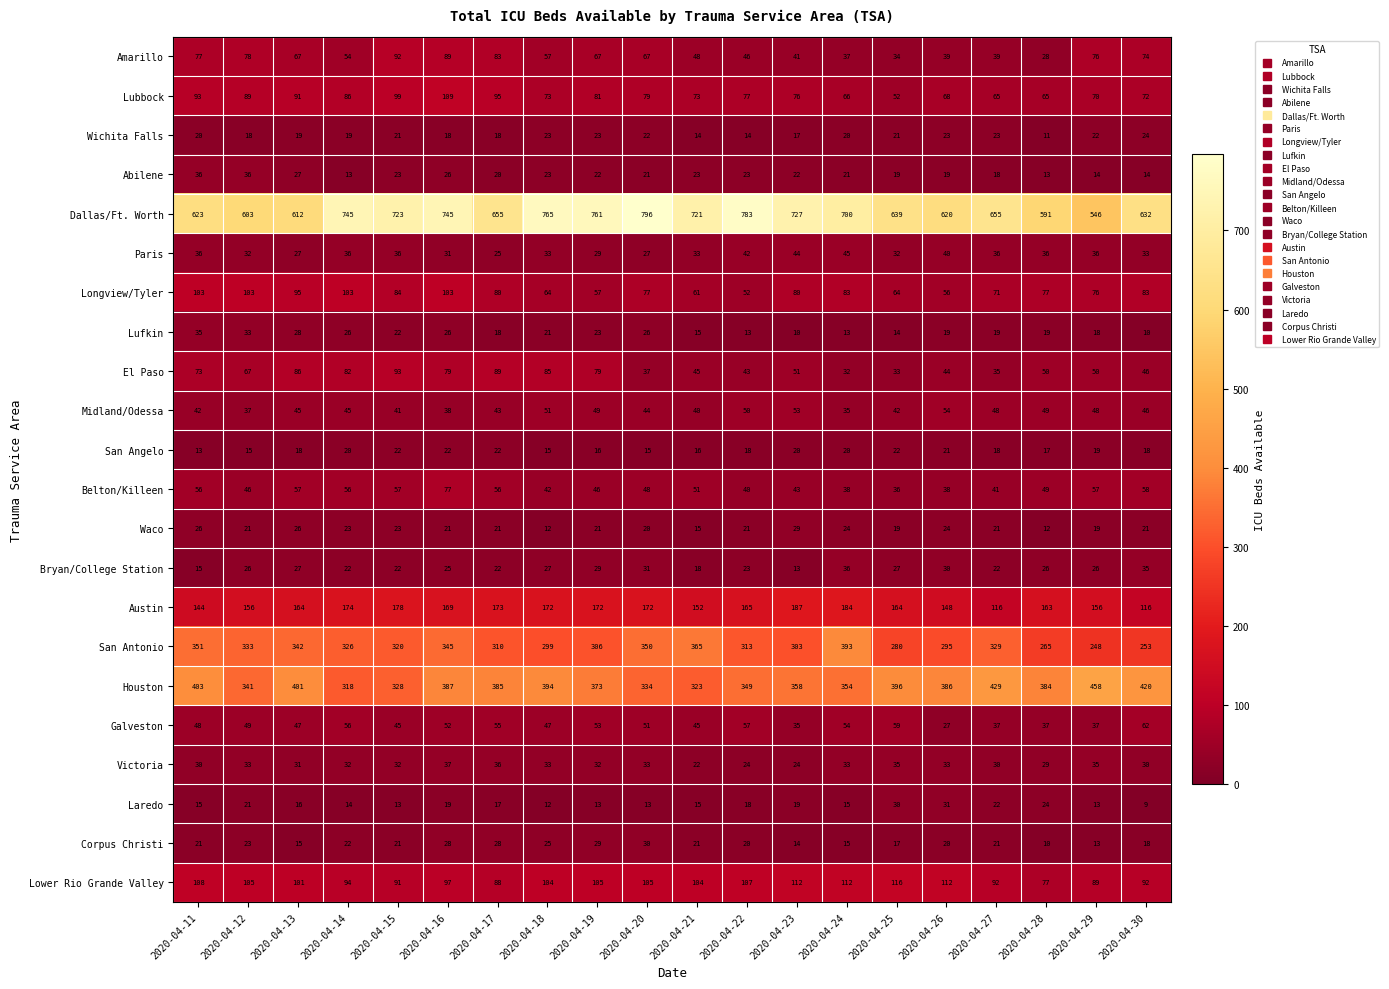

At which label does Lower Rio Grande Valley first exceed 104?

2020-04-11